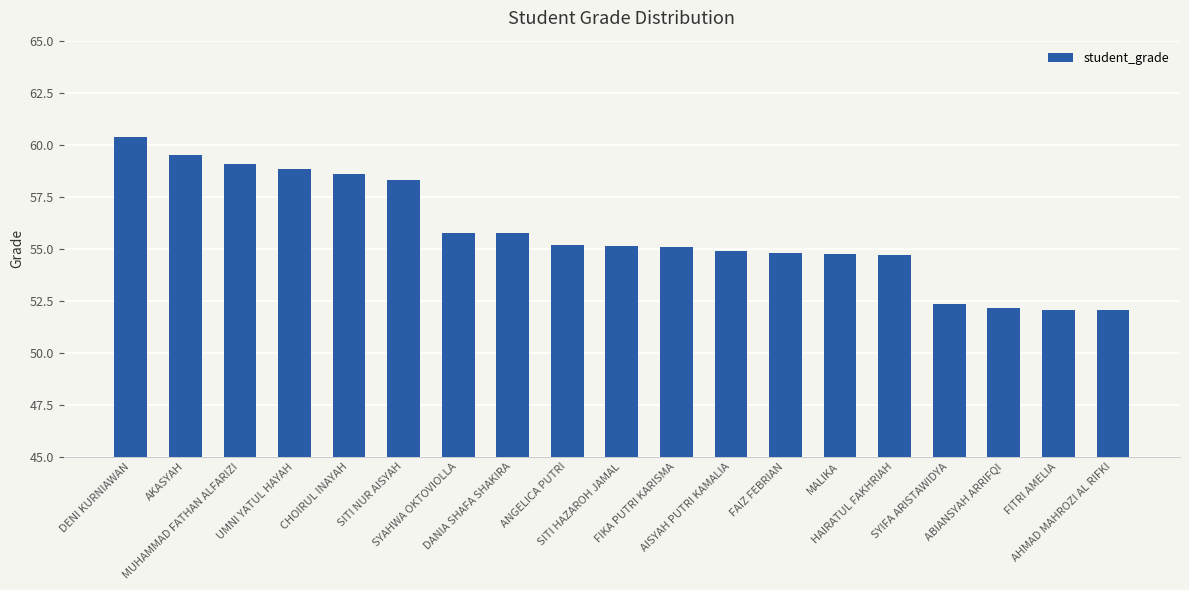

What is the sum of all values?

1059.3